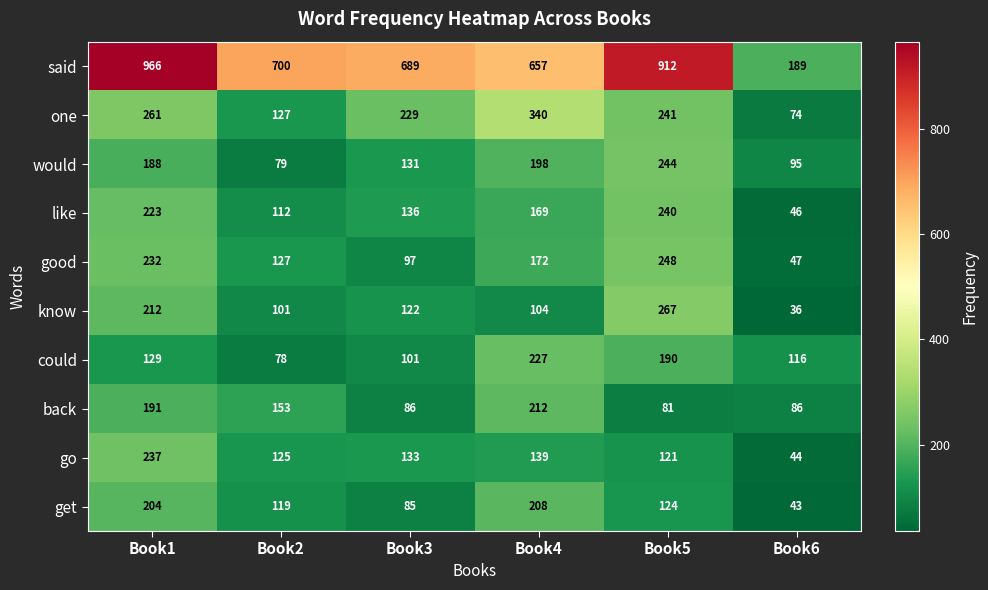

At Book4, list the series in order from smallest to largest.

know, go, like, good, would, get, back, could, one, said